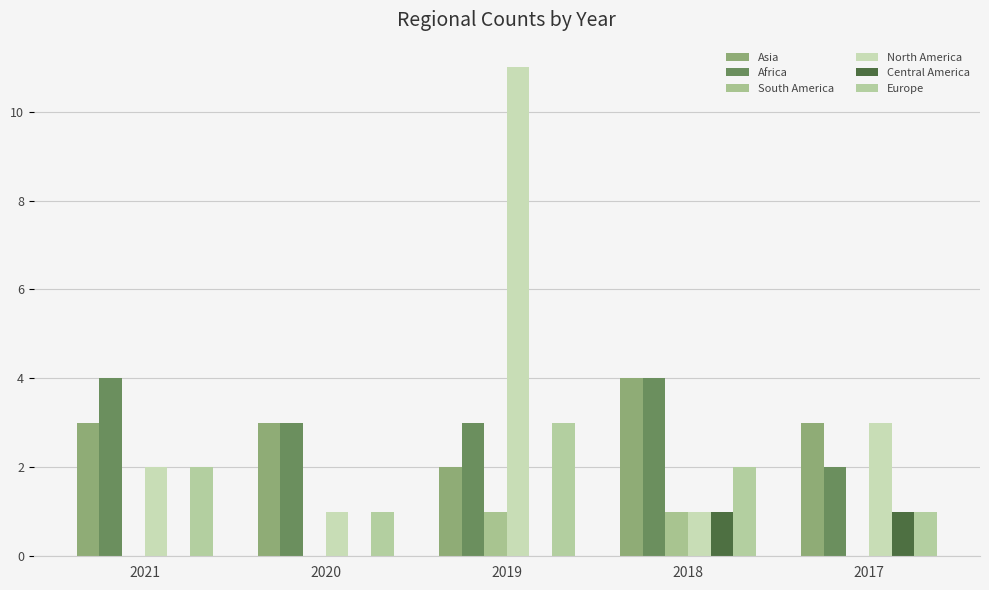

What is the highest value of the Central America series?

1